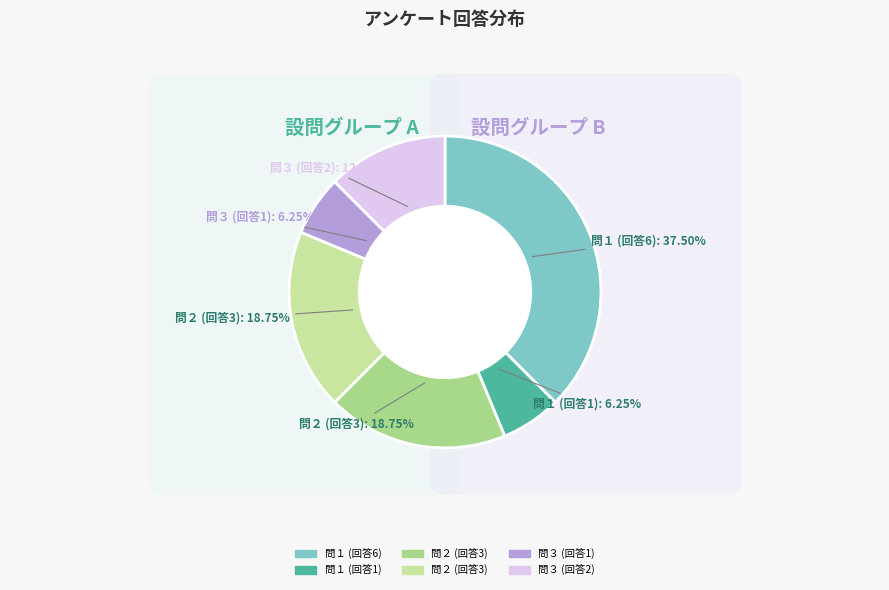

Count the number of slices in the pie.

6